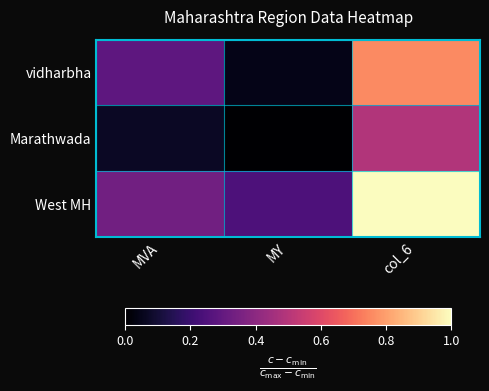

Reading right to left, what are all the values shown in this chart?

vidharbha: col_6=0.8	MY=0.0	MVA=0.3
Marathwada: col_6=0.5	MY=0.0	MVA=0.1
West MH: col_6=1.0	MY=0.2	MVA=0.3